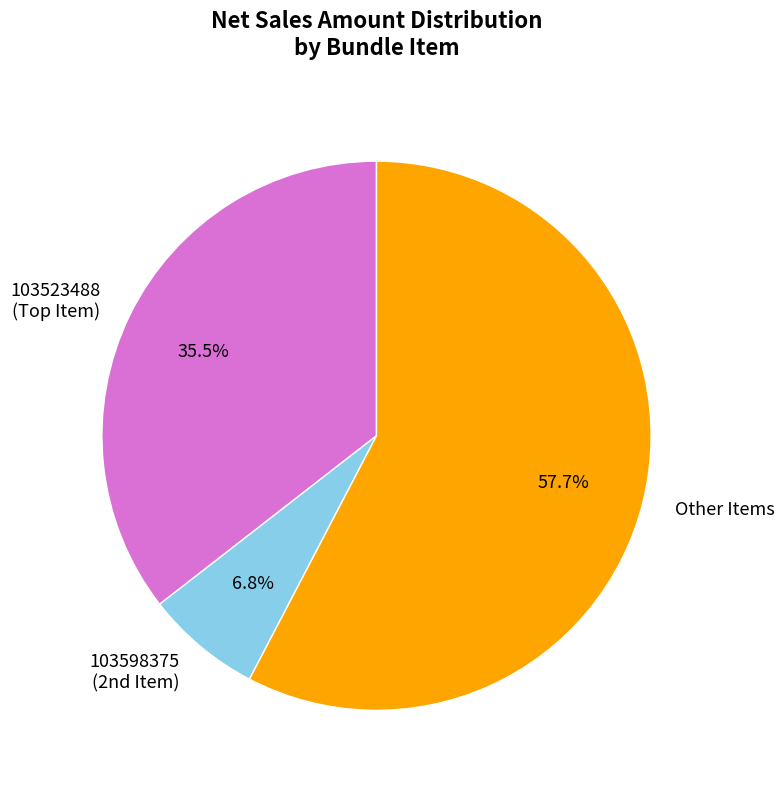

Rank the categories by value from highest to lowest.

Other Items, 103523488 (Top Item), 103598375 (2nd Item)